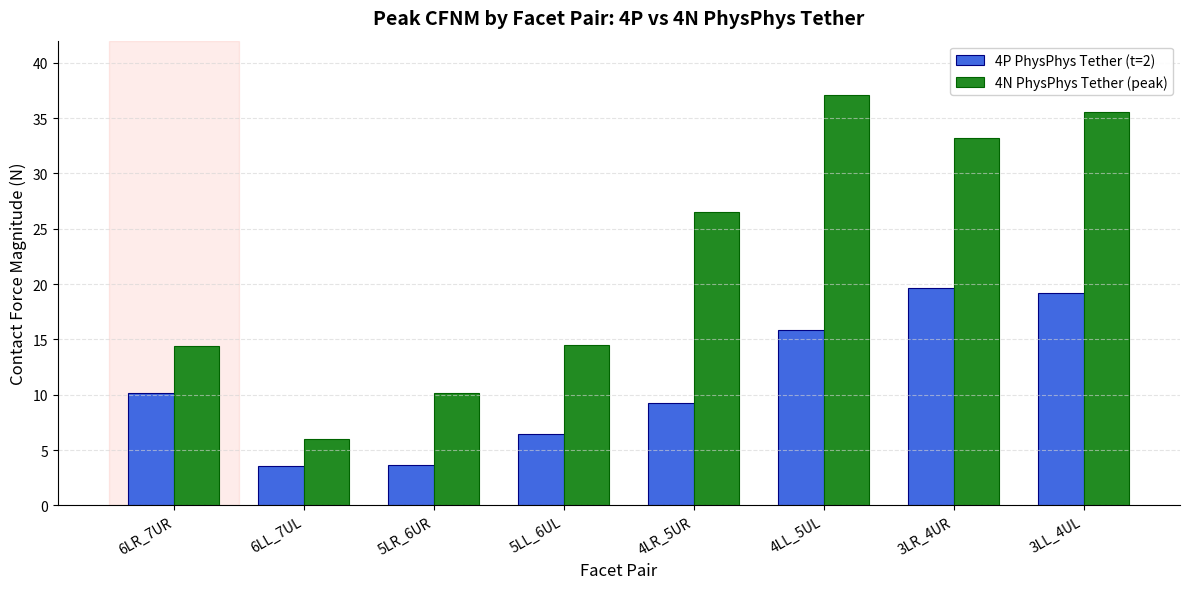

Which series has the widest spread of values?

4N PhysPhys Tether (peak)